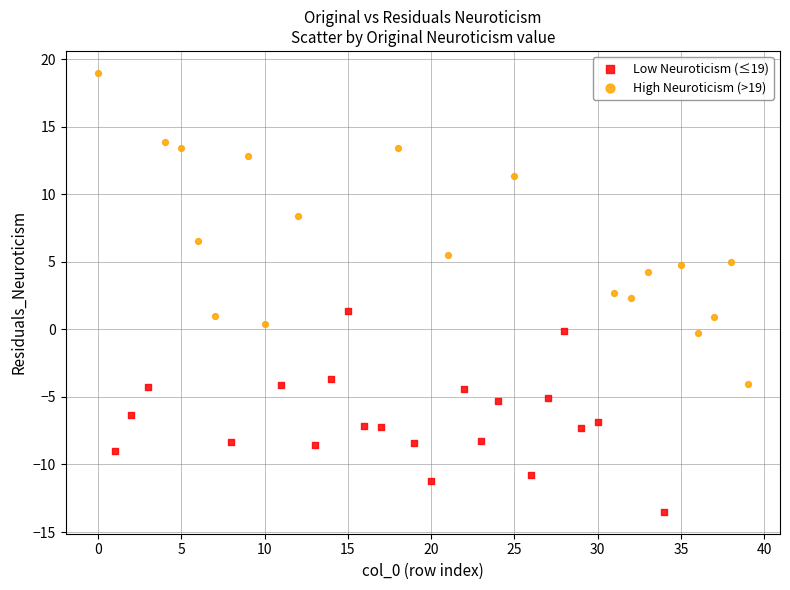

Which series reaches the maximum Y coordinate?

High Neuroticism (>19)